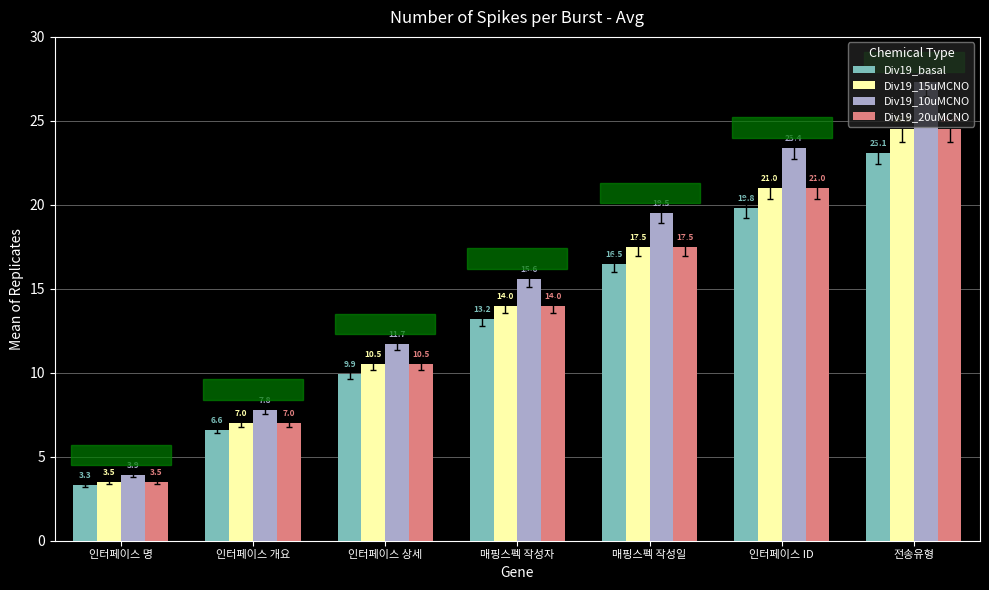

The Div19_basal series shows 32.5 at 인터페이스 ID. True or false?

False